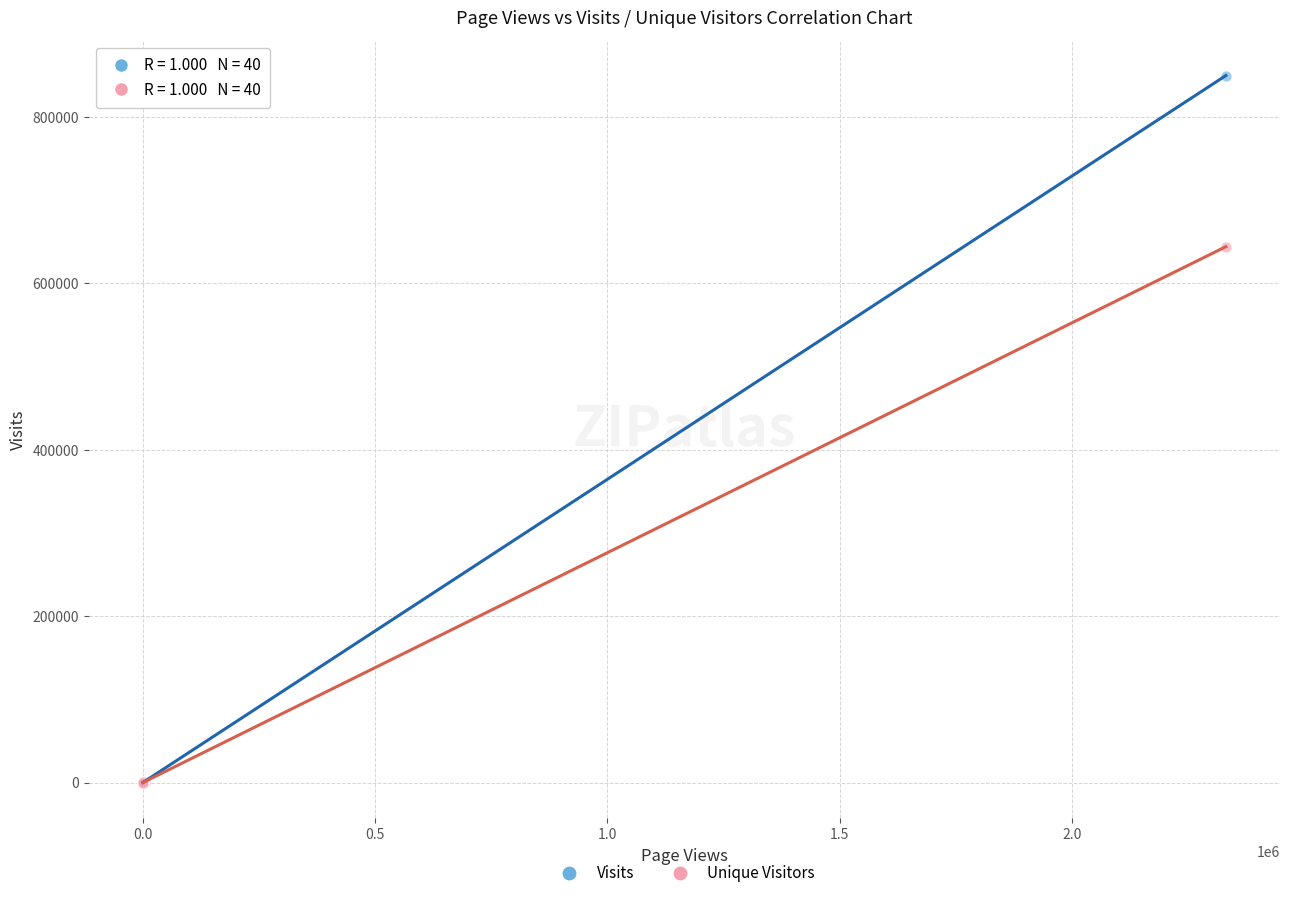

Across all series, what Y value is closest to 424683?

643760